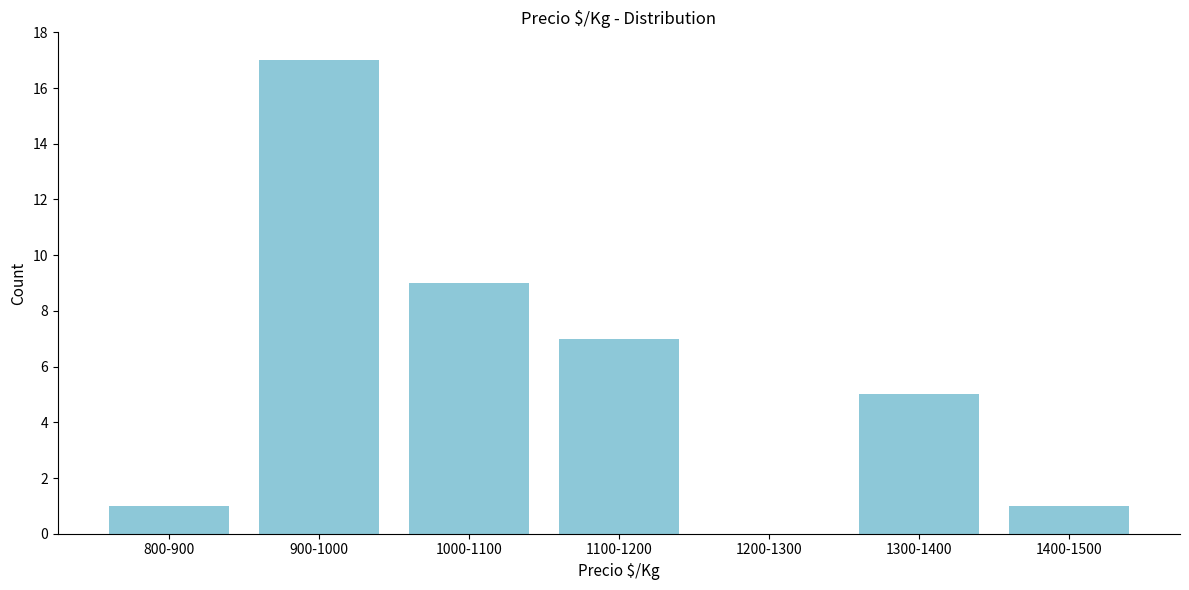

Reading left to right, transcribe all the data shown in this chart.

800-900=1	900-1000=17	1000-1100=9	1100-1200=7	1200-1300=0	1300-1400=5	1400-1500=1